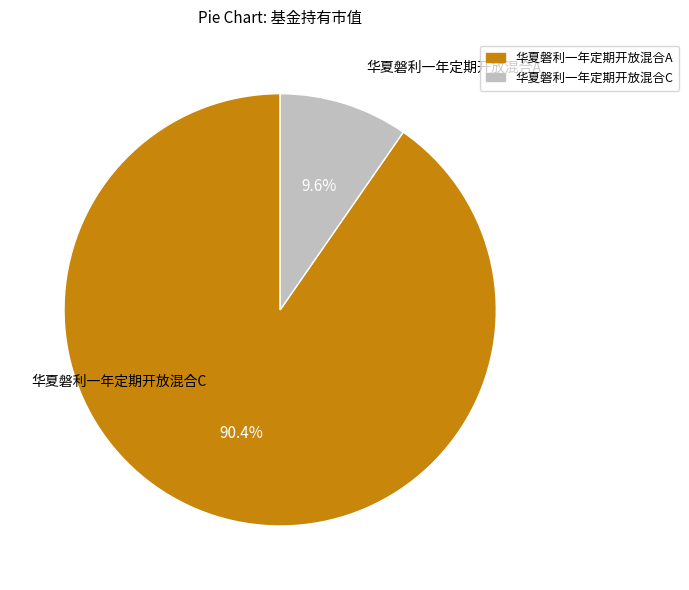

To the nearest percent, what portion does 华夏磐利一年定期开放混合C represent?

10%